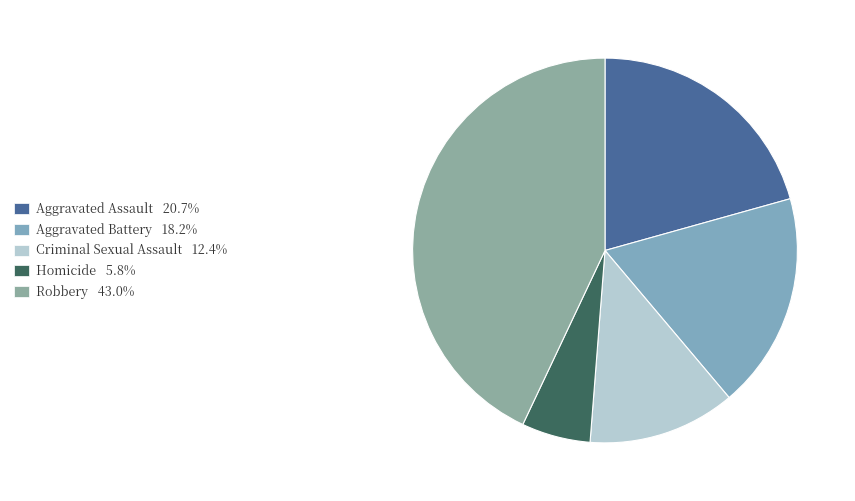

Is there any slice that represents more than half of the pie?

No